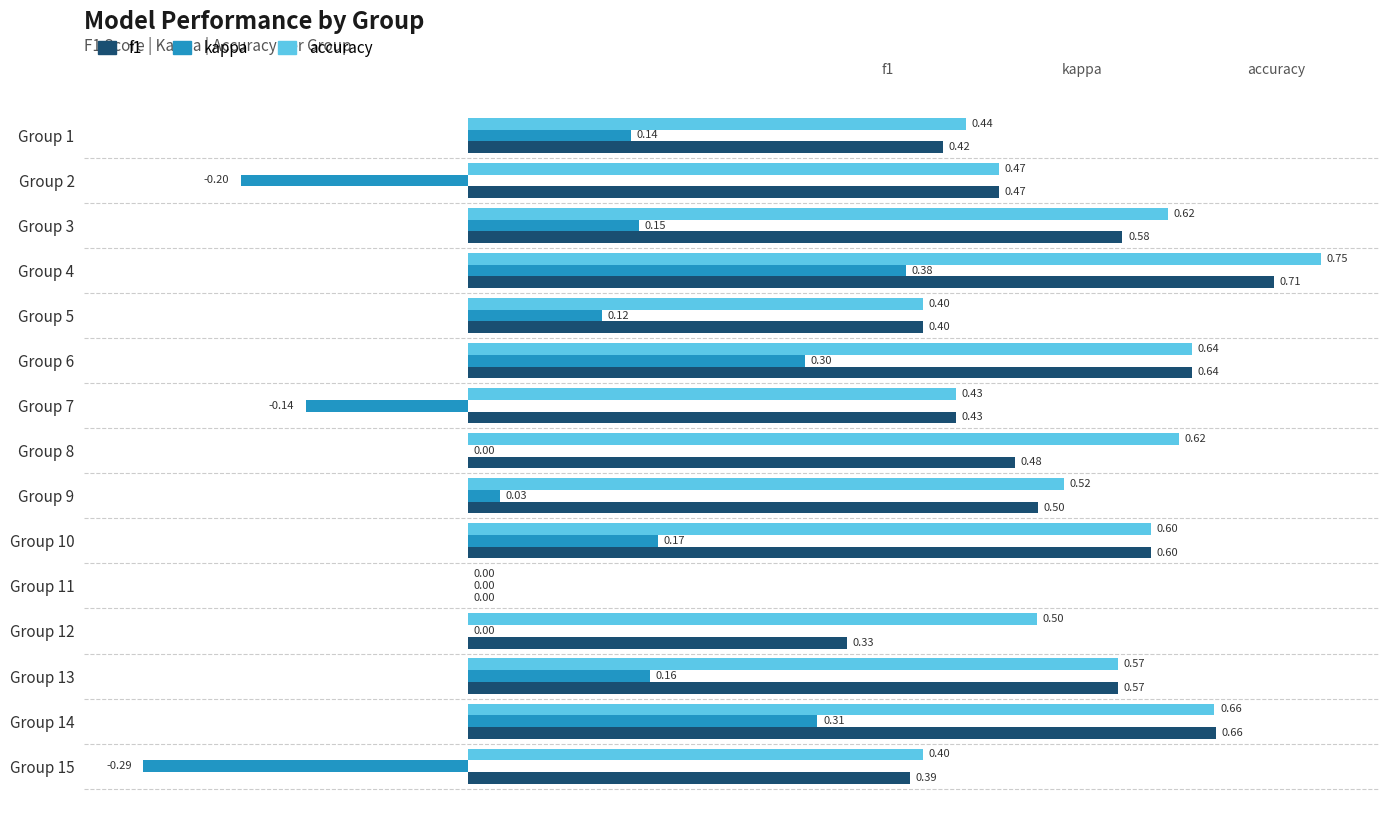

Which series changed the most between Group 4 and Group 14?

accuracy